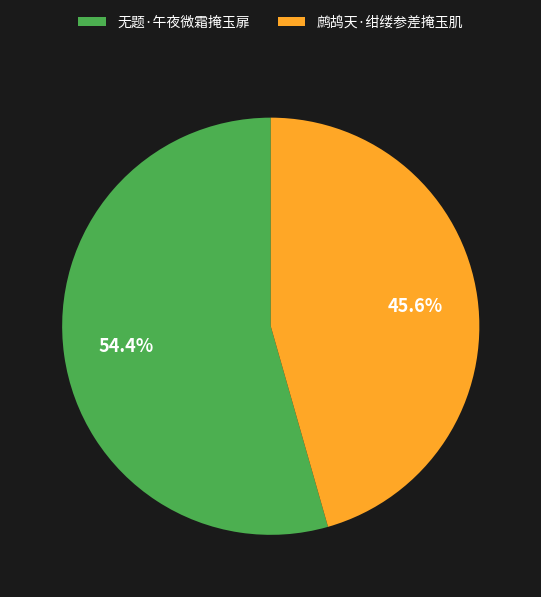

Rank the categories by value from highest to lowest.

无题·午夜微霜掩玉扉, 鹧鸪天·绀缕参差掩玉肌